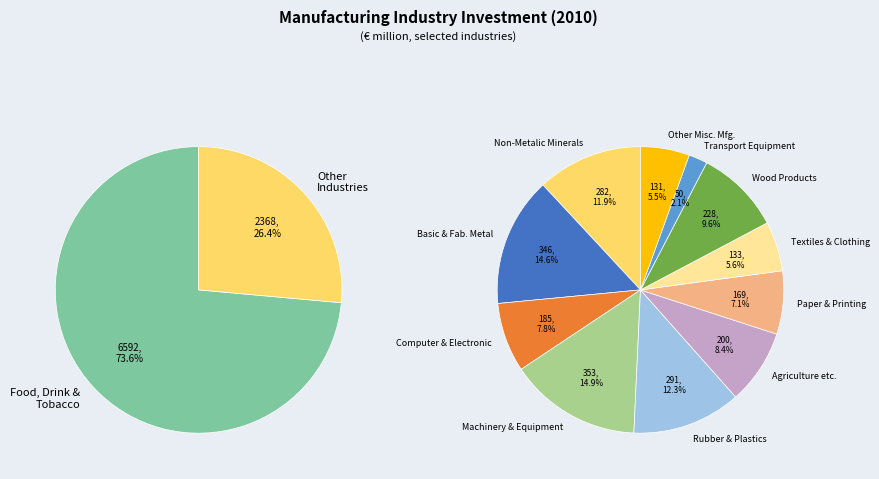

To the nearest percent, what percentage of the pie is Paper & Printing?

2%